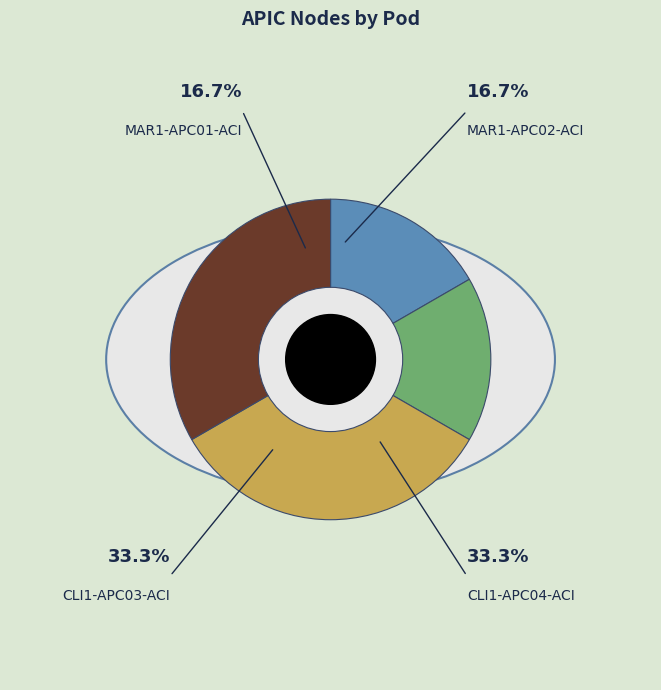

What is the smallest slice in the pie chart?

MAR1-APC01-ACI